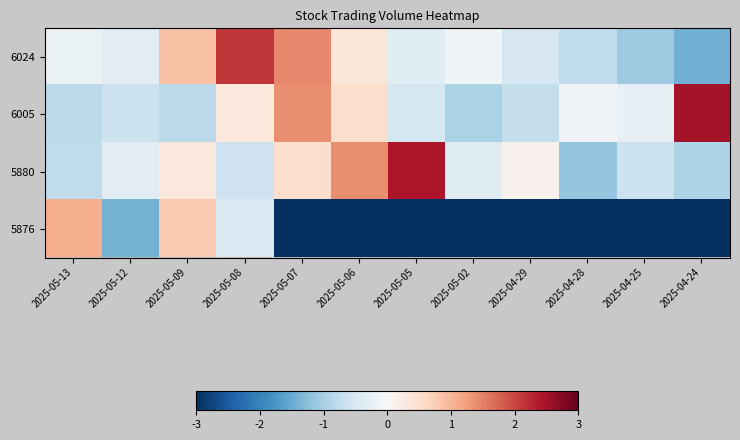

What is the spread (max minus min) of values at 2025-05-05?

7.5